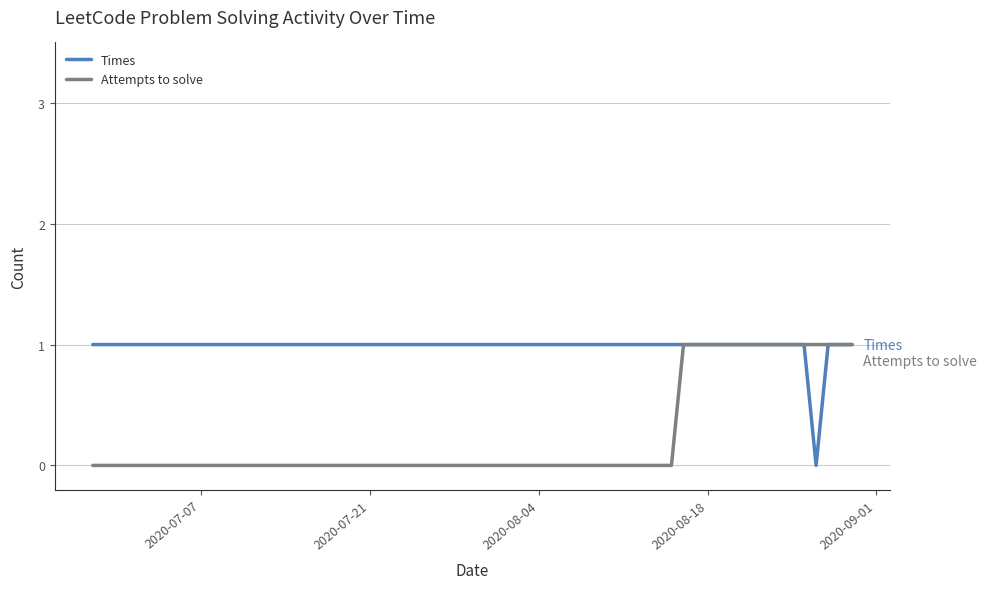

List the series in order of their overall mean, highest first.

Times, Attempts to solve